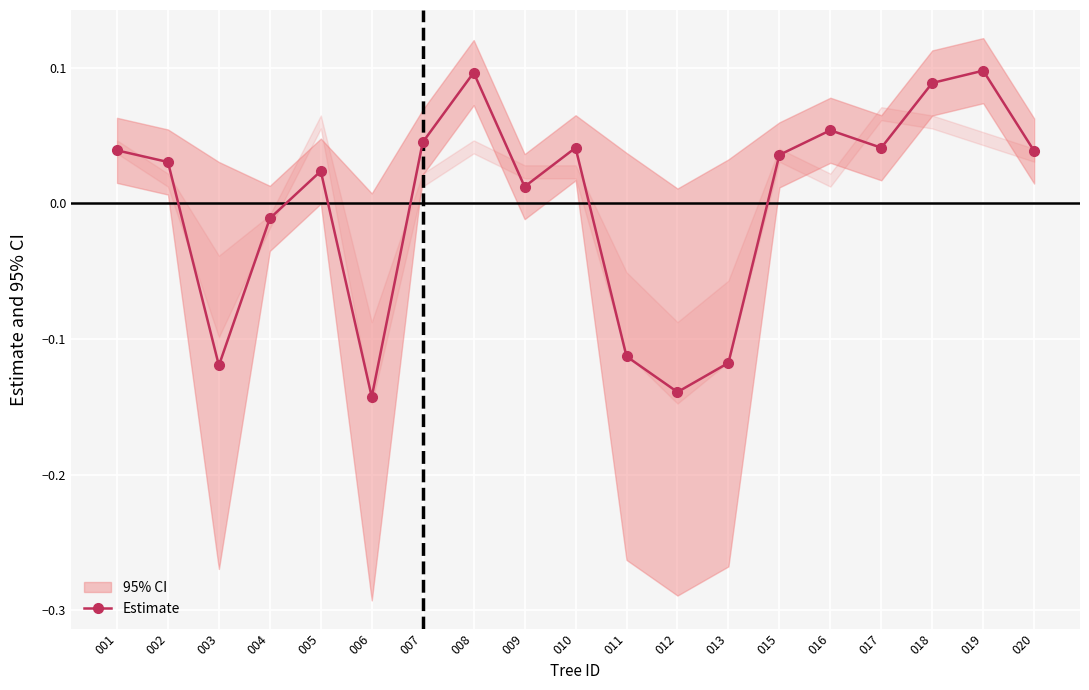

Reading left to right, what are all the values shown in this chart?

0.0	0.0	-0.1	-0.0	0.0	-0.1	0.0	0.1	0.0	0.0	-0.1	-0.1	-0.1	0.0	0.1	0.0	0.1	0.1	0.0